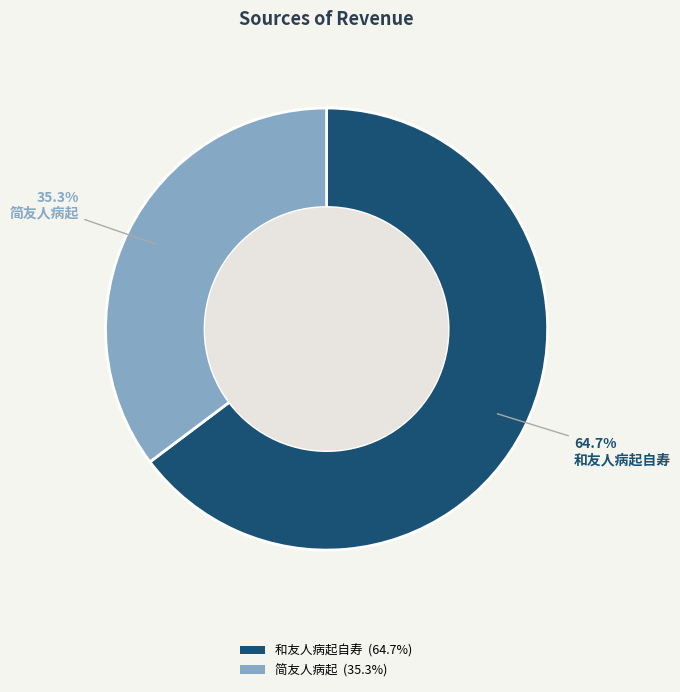

Does 和友人病起自寿 represent more than half of the total?

Yes